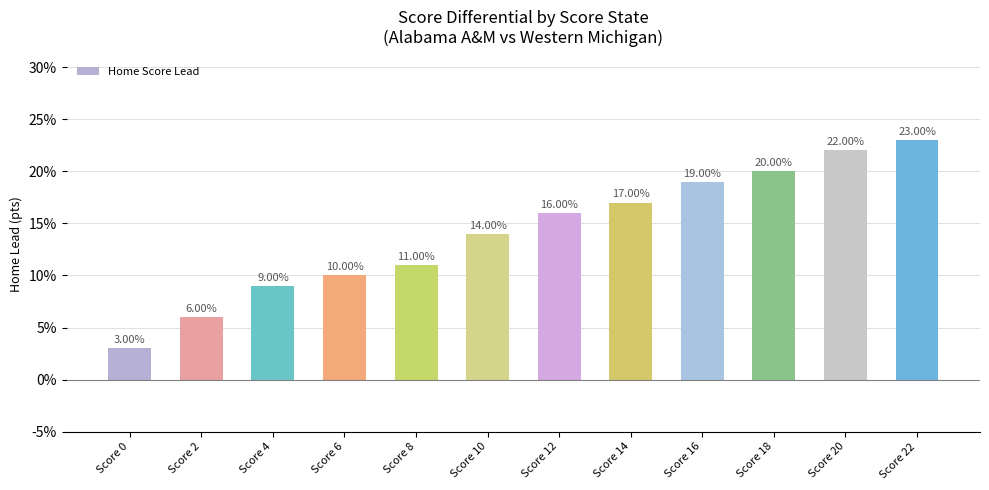

List the labels in order of value, smallest first.

Score 0, Score 2, Score 4, Score 6, Score 8, Score 10, Score 12, Score 14, Score 16, Score 18, Score 20, Score 22